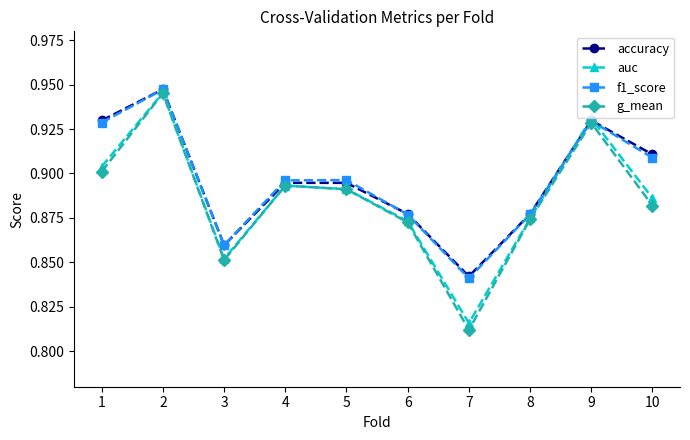

True or false: f1_score has a value of 1.4 at 6.

False